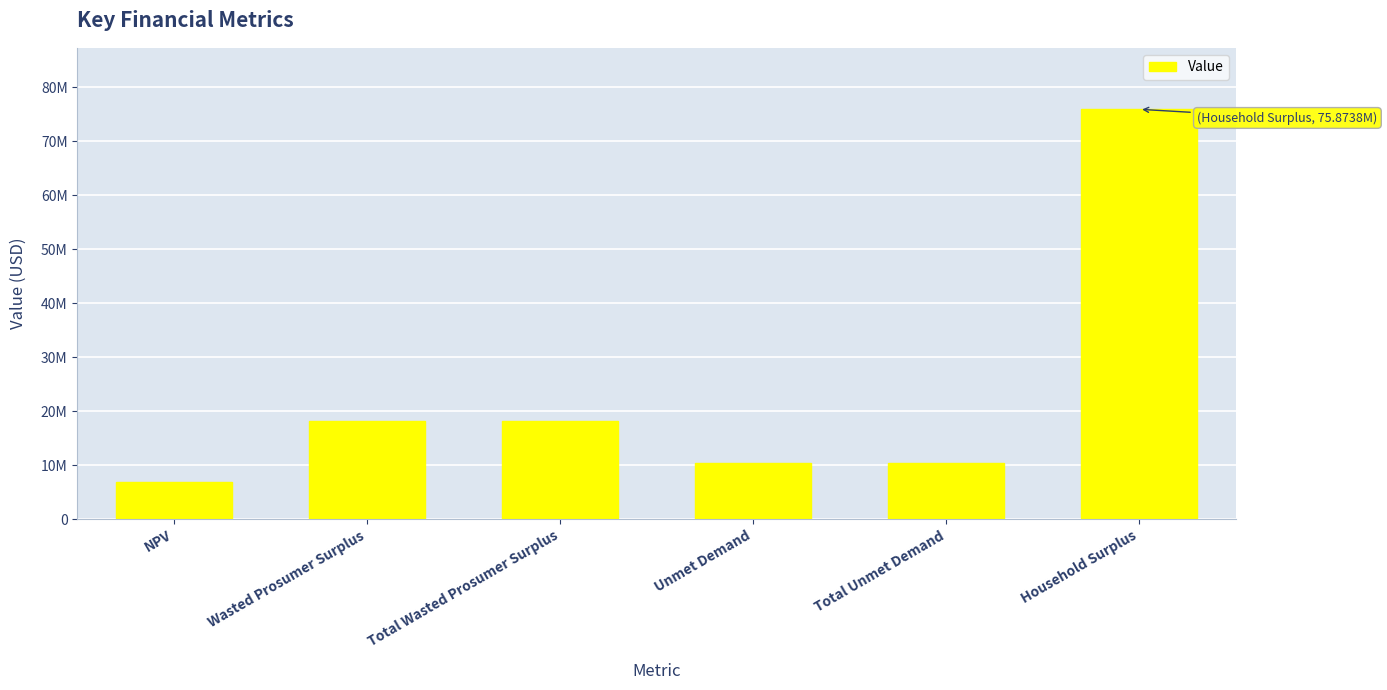

What value does the data have at Wasted Prosumer Surplus?

18093321.8